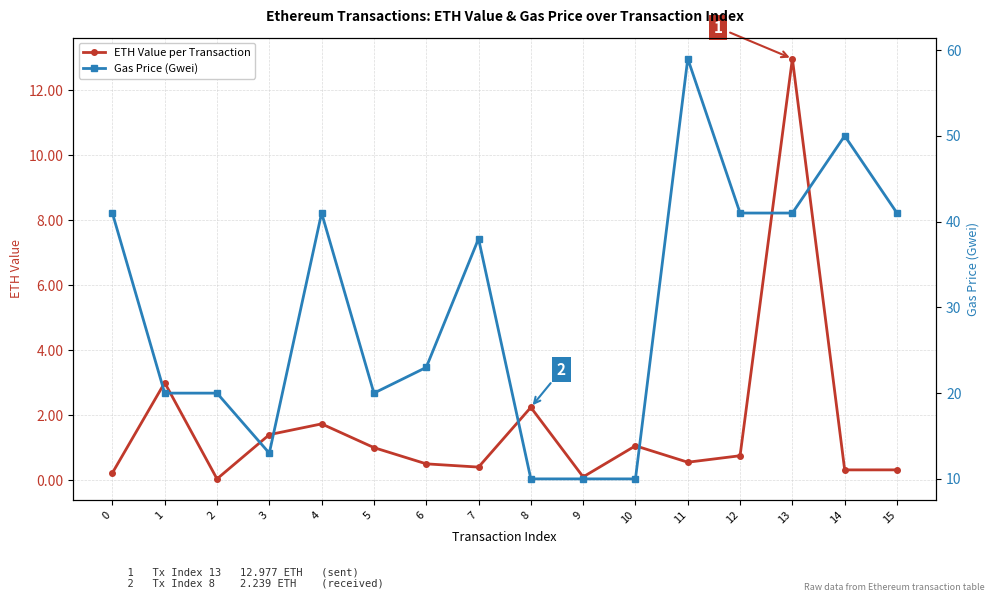

What is the difference between the second highest and second lowest values in the ETH Value per Transaction series?

2.9